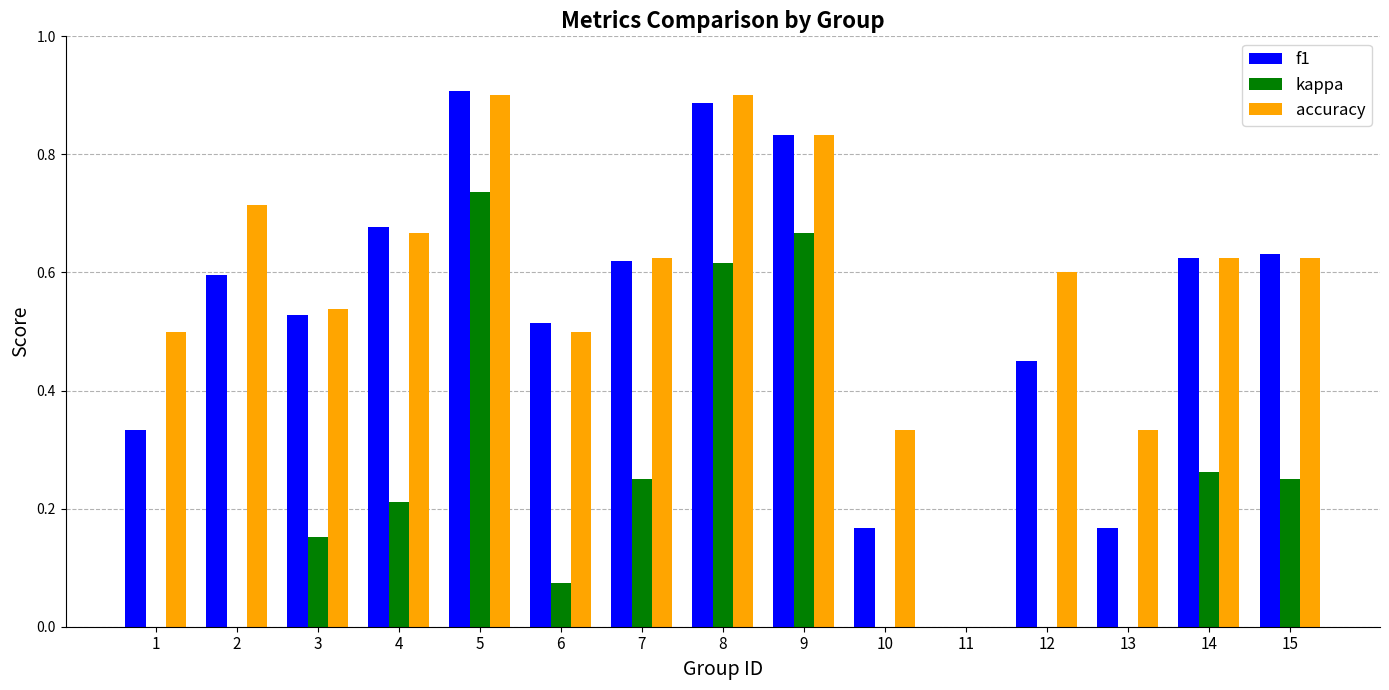

How many groups of bars are there?

15